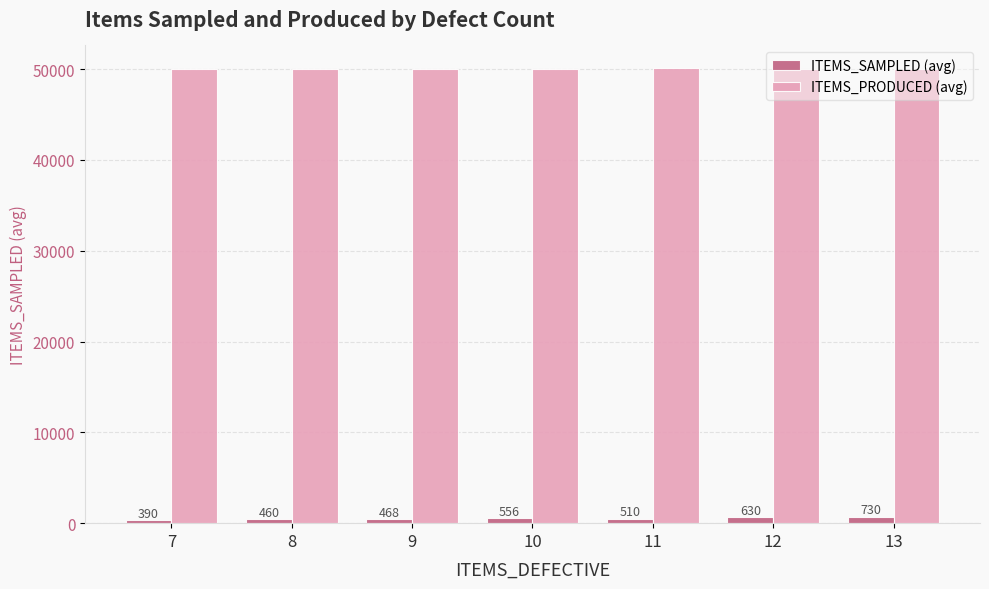

What is the lowest value of the ITEMS_PRODUCED (avg) series?

49960.0